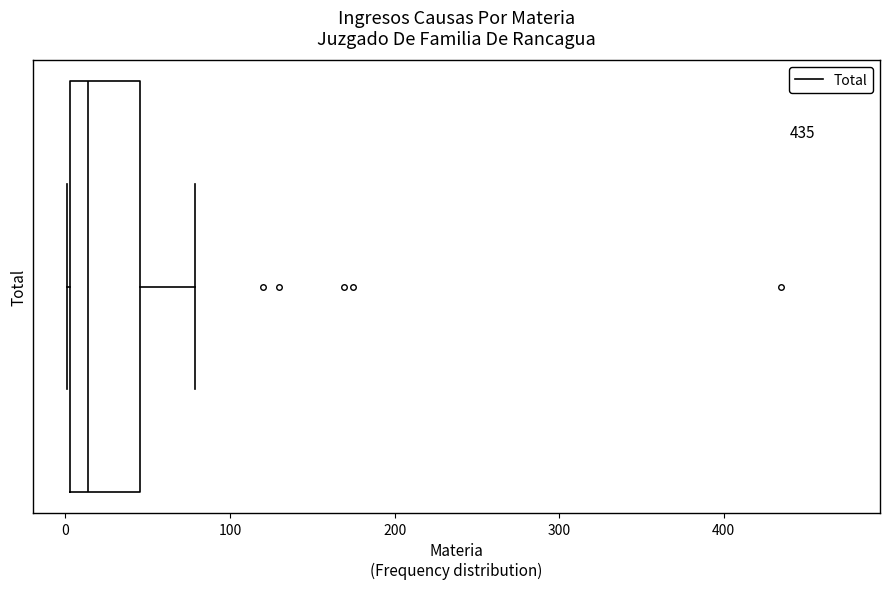

Transcribe this box plot: give where the median line is, the range the box spans, and where the two whiskers end, as read against the x-axis. The values are not printed on the chart, so give them approximately, as read against the axis.

median 10, box 0 to 50, whiskers 0 to 80